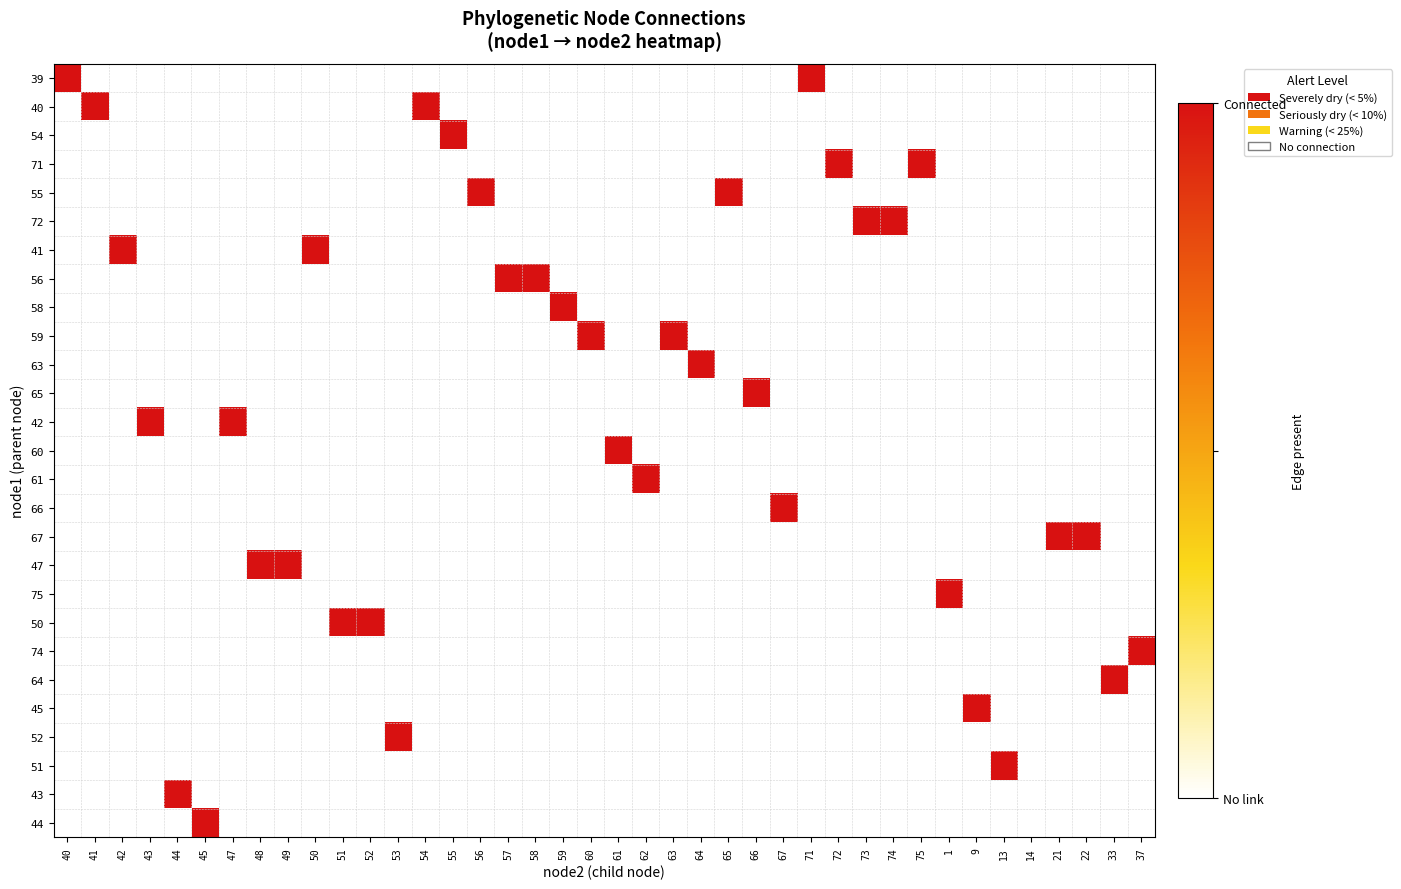

Reading right to left, what are all the values shown in this chart?

39: 37=0	33=0	22=0	21=0	14=0	13=0	9=0	1=0	75=0	74=0	73=0	72=0	71=1	67=0	66=0	65=0	64=0	63=0	62=0	61=0	60=0	59=0	58=0	57=0	56=0	55=0	54=0	53=0	52=0	51=0	50=0	49=0	48=0	47=0	45=0	44=0	43=0	42=0	41=0	40=1
40: 37=0	33=0	22=0	21=0	14=0	13=0	9=0	1=0	75=0	74=0	73=0	72=0	71=0	67=0	66=0	65=0	64=0	63=0	62=0	61=0	60=0	59=0	58=0	57=0	56=0	55=0	54=1	53=0	52=0	51=0	50=0	49=0	48=0	47=0	45=0	44=0	43=0	42=0	41=1	40=0
54: 37=0	33=0	22=0	21=0	14=0	13=0	9=0	1=0	75=0	74=0	73=0	72=0	71=0	67=0	66=0	65=0	64=0	63=0	62=0	61=0	60=0	59=0	58=0	57=0	56=0	55=1	54=0	53=0	52=0	51=0	50=0	49=0	48=0	47=0	45=0	44=0	43=0	42=0	41=0	40=0
71: 37=0	33=0	22=0	21=0	14=0	13=0	9=0	1=0	75=1	74=0	73=0	72=1	71=0	67=0	66=0	65=0	64=0	63=0	62=0	61=0	60=0	59=0	58=0	57=0	56=0	55=0	54=0	53=0	52=0	51=0	50=0	49=0	48=0	47=0	45=0	44=0	43=0	42=0	41=0	40=0
55: 37=0	33=0	22=0	21=0	14=0	13=0	9=0	1=0	75=0	74=0	73=0	72=0	71=0	67=0	66=0	65=1	64=0	63=0	62=0	61=0	60=0	59=0	58=0	57=0	56=1	55=0	54=0	53=0	52=0	51=0	50=0	49=0	48=0	47=0	45=0	44=0	43=0	42=0	41=0	40=0
72: 37=0	33=0	22=0	21=0	14=0	13=0	9=0	1=0	75=0	74=1	73=1	72=0	71=0	67=0	66=0	65=0	64=0	63=0	62=0	61=0	60=0	59=0	58=0	57=0	56=0	55=0	54=0	53=0	52=0	51=0	50=0	49=0	48=0	47=0	45=0	44=0	43=0	42=0	41=0	40=0
41: 37=0	33=0	22=0	21=0	14=0	13=0	9=0	1=0	75=0	74=0	73=0	72=0	71=0	67=0	66=0	65=0	64=0	63=0	62=0	61=0	60=0	59=0	58=0	57=0	56=0	55=0	54=0	53=0	52=0	51=0	50=1	49=0	48=0	47=0	45=0	44=0	43=0	42=1	41=0	40=0
56: 37=0	33=0	22=0	21=0	14=0	13=0	9=0	1=0	75=0	74=0	73=0	72=0	71=0	67=0	66=0	65=0	64=0	63=0	62=0	61=0	60=0	59=0	58=1	57=1	56=0	55=0	54=0	53=0	52=0	51=0	50=0	49=0	48=0	47=0	45=0	44=0	43=0	42=0	41=0	40=0
58: 37=0	33=0	22=0	21=0	14=0	13=0	9=0	1=0	75=0	74=0	73=0	72=0	71=0	67=0	66=0	65=0	64=0	63=0	62=0	61=0	60=0	59=1	58=0	57=0	56=0	55=0	54=0	53=0	52=0	51=0	50=0	49=0	48=0	47=0	45=0	44=0	43=0	42=0	41=0	40=0
59: 37=0	33=0	22=0	21=0	14=0	13=0	9=0	1=0	75=0	74=0	73=0	72=0	71=0	67=0	66=0	65=0	64=0	63=1	62=0	61=0	60=1	59=0	58=0	57=0	56=0	55=0	54=0	53=0	52=0	51=0	50=0	49=0	48=0	47=0	45=0	44=0	43=0	42=0	41=0	40=0
63: 37=0	33=0	22=0	21=0	14=0	13=0	9=0	1=0	75=0	74=0	73=0	72=0	71=0	67=0	66=0	65=0	64=1	63=0	62=0	61=0	60=0	59=0	58=0	57=0	56=0	55=0	54=0	53=0	52=0	51=0	50=0	49=0	48=0	47=0	45=0	44=0	43=0	42=0	41=0	40=0
65: 37=0	33=0	22=0	21=0	14=0	13=0	9=0	1=0	75=0	74=0	73=0	72=0	71=0	67=0	66=1	65=0	64=0	63=0	62=0	61=0	60=0	59=0	58=0	57=0	56=0	55=0	54=0	53=0	52=0	51=0	50=0	49=0	48=0	47=0	45=0	44=0	43=0	42=0	41=0	40=0
42: 37=0	33=0	22=0	21=0	14=0	13=0	9=0	1=0	75=0	74=0	73=0	72=0	71=0	67=0	66=0	65=0	64=0	63=0	62=0	61=0	60=0	59=0	58=0	57=0	56=0	55=0	54=0	53=0	52=0	51=0	50=0	49=0	48=0	47=1	45=0	44=0	43=1	42=0	41=0	40=0
60: 37=0	33=0	22=0	21=0	14=0	13=0	9=0	1=0	75=0	74=0	73=0	72=0	71=0	67=0	66=0	65=0	64=0	63=0	62=0	61=1	60=0	59=0	58=0	57=0	56=0	55=0	54=0	53=0	52=0	51=0	50=0	49=0	48=0	47=0	45=0	44=0	43=0	42=0	41=0	40=0
61: 37=0	33=0	22=0	21=0	14=0	13=0	9=0	1=0	75=0	74=0	73=0	72=0	71=0	67=0	66=0	65=0	64=0	63=0	62=1	61=0	60=0	59=0	58=0	57=0	56=0	55=0	54=0	53=0	52=0	51=0	50=0	49=0	48=0	47=0	45=0	44=0	43=0	42=0	41=0	40=0
66: 37=0	33=0	22=0	21=0	14=0	13=0	9=0	1=0	75=0	74=0	73=0	72=0	71=0	67=1	66=0	65=0	64=0	63=0	62=0	61=0	60=0	59=0	58=0	57=0	56=0	55=0	54=0	53=0	52=0	51=0	50=0	49=0	48=0	47=0	45=0	44=0	43=0	42=0	41=0	40=0
67: 37=0	33=0	22=1	21=1	14=0	13=0	9=0	1=0	75=0	74=0	73=0	72=0	71=0	67=0	66=0	65=0	64=0	63=0	62=0	61=0	60=0	59=0	58=0	57=0	56=0	55=0	54=0	53=0	52=0	51=0	50=0	49=0	48=0	47=0	45=0	44=0	43=0	42=0	41=0	40=0
47: 37=0	33=0	22=0	21=0	14=0	13=0	9=0	1=0	75=0	74=0	73=0	72=0	71=0	67=0	66=0	65=0	64=0	63=0	62=0	61=0	60=0	59=0	58=0	57=0	56=0	55=0	54=0	53=0	52=0	51=0	50=0	49=1	48=1	47=0	45=0	44=0	43=0	42=0	41=0	40=0
75: 37=0	33=0	22=0	21=0	14=0	13=0	9=0	1=1	75=0	74=0	73=0	72=0	71=0	67=0	66=0	65=0	64=0	63=0	62=0	61=0	60=0	59=0	58=0	57=0	56=0	55=0	54=0	53=0	52=0	51=0	50=0	49=0	48=0	47=0	45=0	44=0	43=0	42=0	41=0	40=0
50: 37=0	33=0	22=0	21=0	14=0	13=0	9=0	1=0	75=0	74=0	73=0	72=0	71=0	67=0	66=0	65=0	64=0	63=0	62=0	61=0	60=0	59=0	58=0	57=0	56=0	55=0	54=0	53=0	52=1	51=1	50=0	49=0	48=0	47=0	45=0	44=0	43=0	42=0	41=0	40=0
74: 37=1	33=0	22=0	21=0	14=0	13=0	9=0	1=0	75=0	74=0	73=0	72=0	71=0	67=0	66=0	65=0	64=0	63=0	62=0	61=0	60=0	59=0	58=0	57=0	56=0	55=0	54=0	53=0	52=0	51=0	50=0	49=0	48=0	47=0	45=0	44=0	43=0	42=0	41=0	40=0
64: 37=0	33=1	22=0	21=0	14=0	13=0	9=0	1=0	75=0	74=0	73=0	72=0	71=0	67=0	66=0	65=0	64=0	63=0	62=0	61=0	60=0	59=0	58=0	57=0	56=0	55=0	54=0	53=0	52=0	51=0	50=0	49=0	48=0	47=0	45=0	44=0	43=0	42=0	41=0	40=0
45: 37=0	33=0	22=0	21=0	14=0	13=0	9=1	1=0	75=0	74=0	73=0	72=0	71=0	67=0	66=0	65=0	64=0	63=0	62=0	61=0	60=0	59=0	58=0	57=0	56=0	55=0	54=0	53=0	52=0	51=0	50=0	49=0	48=0	47=0	45=0	44=0	43=0	42=0	41=0	40=0
52: 37=0	33=0	22=0	21=0	14=0	13=0	9=0	1=0	75=0	74=0	73=0	72=0	71=0	67=0	66=0	65=0	64=0	63=0	62=0	61=0	60=0	59=0	58=0	57=0	56=0	55=0	54=0	53=1	52=0	51=0	50=0	49=0	48=0	47=0	45=0	44=0	43=0	42=0	41=0	40=0
51: 37=0	33=0	22=0	21=0	14=0	13=1	9=0	1=0	75=0	74=0	73=0	72=0	71=0	67=0	66=0	65=0	64=0	63=0	62=0	61=0	60=0	59=0	58=0	57=0	56=0	55=0	54=0	53=0	52=0	51=0	50=0	49=0	48=0	47=0	45=0	44=0	43=0	42=0	41=0	40=0
43: 37=0	33=0	22=0	21=0	14=0	13=0	9=0	1=0	75=0	74=0	73=0	72=0	71=0	67=0	66=0	65=0	64=0	63=0	62=0	61=0	60=0	59=0	58=0	57=0	56=0	55=0	54=0	53=0	52=0	51=0	50=0	49=0	48=0	47=0	45=0	44=1	43=0	42=0	41=0	40=0
44: 37=0	33=0	22=0	21=0	14=0	13=0	9=0	1=0	75=0	74=0	73=0	72=0	71=0	67=0	66=0	65=0	64=0	63=0	62=0	61=0	60=0	59=0	58=0	57=0	56=0	55=0	54=0	53=0	52=0	51=0	50=0	49=0	48=0	47=0	45=1	44=0	43=0	42=0	41=0	40=0